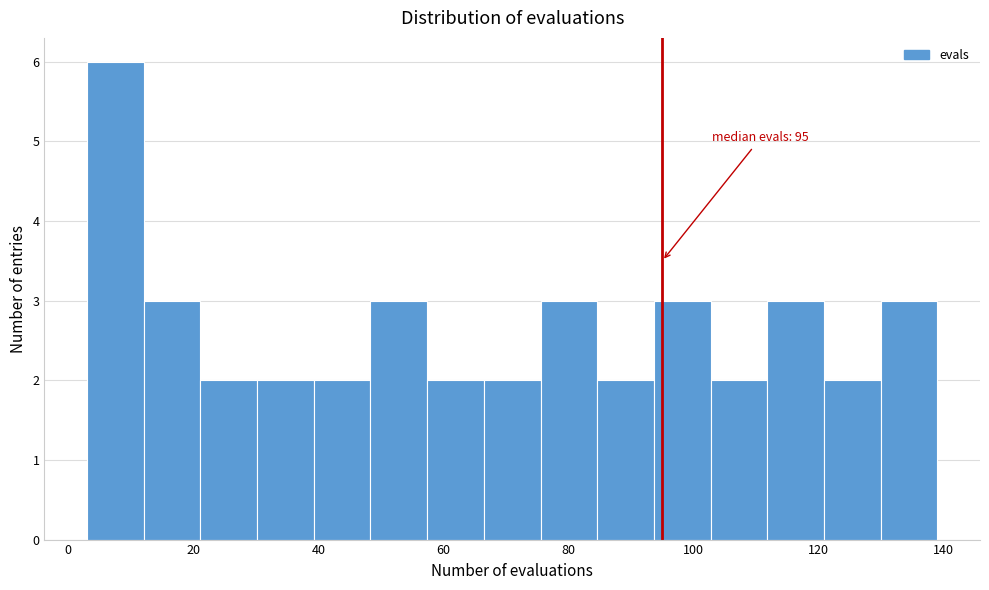

Over which range of the x-axis is the bar tallest?

4 to 12